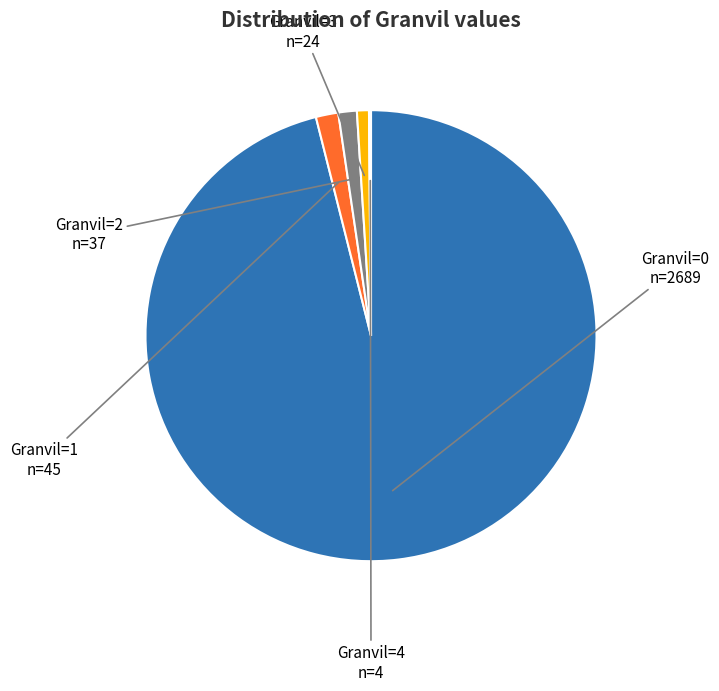

What percentage is the Granvil=0 slice, to the nearest percent?

96%